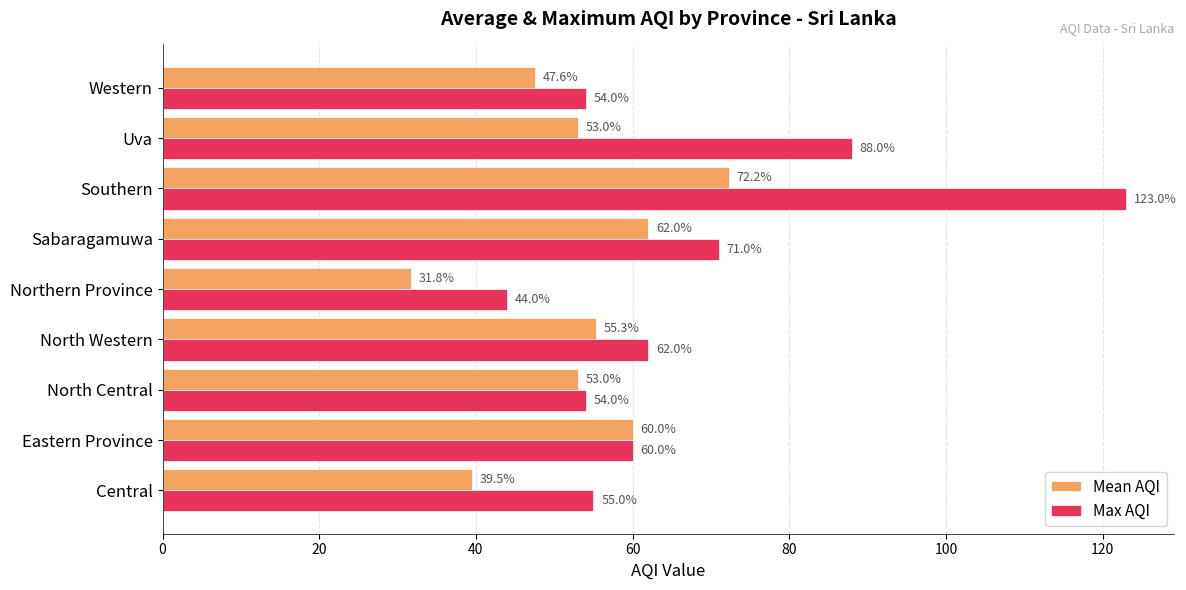

What is the difference between the second highest and minimum values in the Max AQI series?

44.0